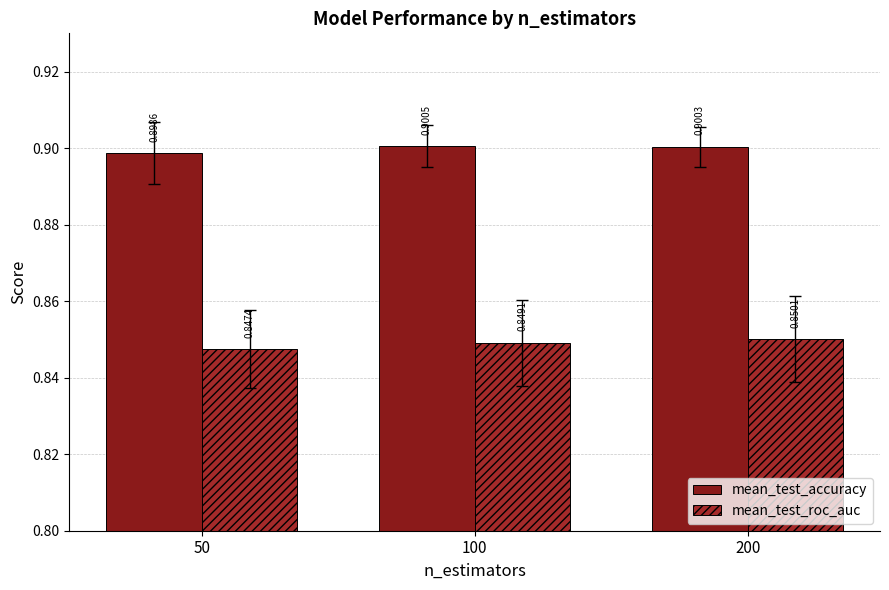

List the series in order of their overall mean, lowest first.

mean_test_roc_auc, mean_test_accuracy